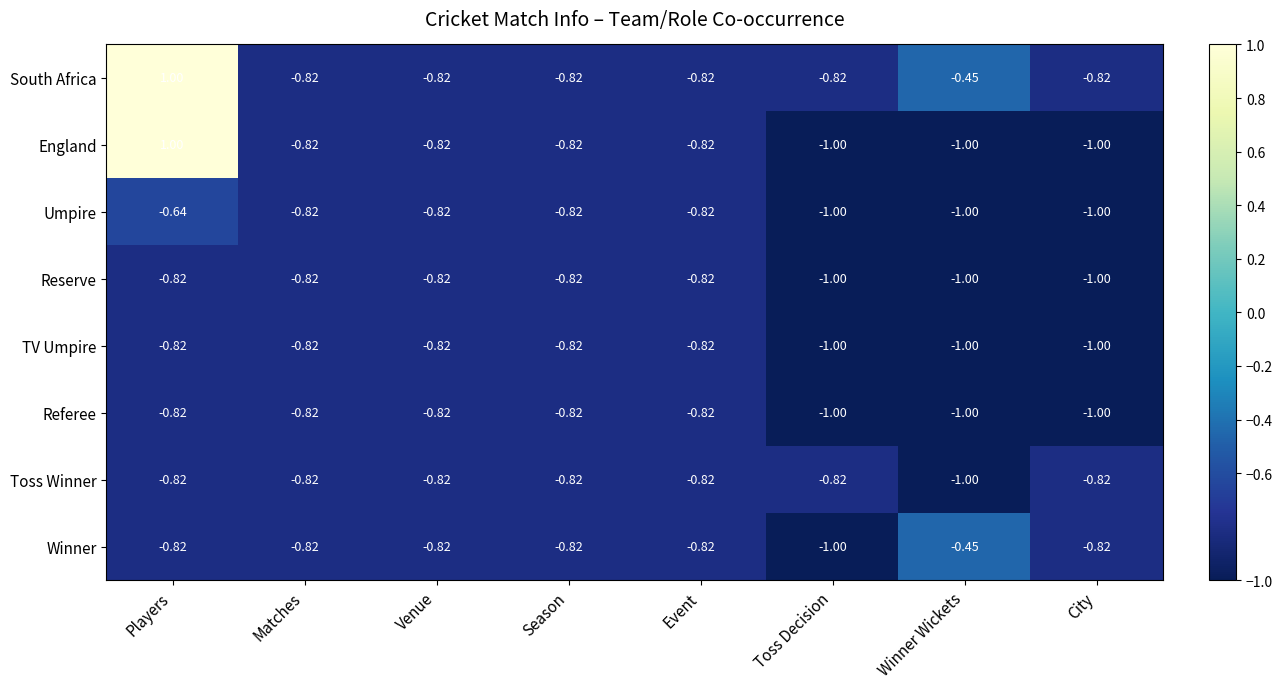

Which series has the largest total across all categories?

South Africa